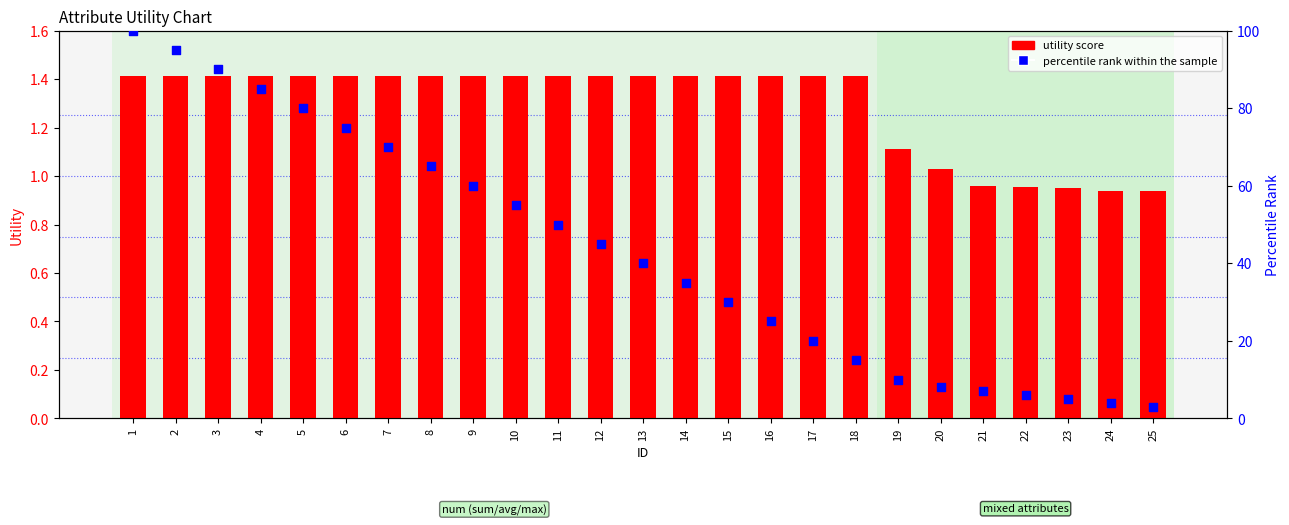

Which series has the largest total across all categories?

percentile rank within the sample